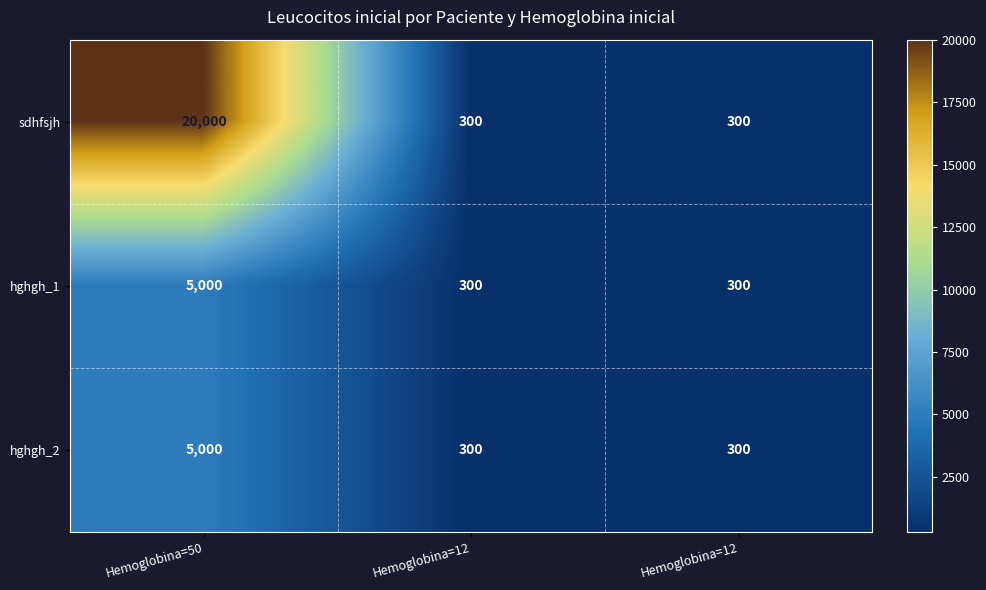

Reading left to right, extract all data points from this chart.

sdhfsjh: Hemoglobina=50=20000	Hemoglobina=12=300	Hemoglobina=12=300
hghgh_1: Hemoglobina=50=5000	Hemoglobina=12=300	Hemoglobina=12=300
hghgh_2: Hemoglobina=50=5000	Hemoglobina=12=300	Hemoglobina=12=300